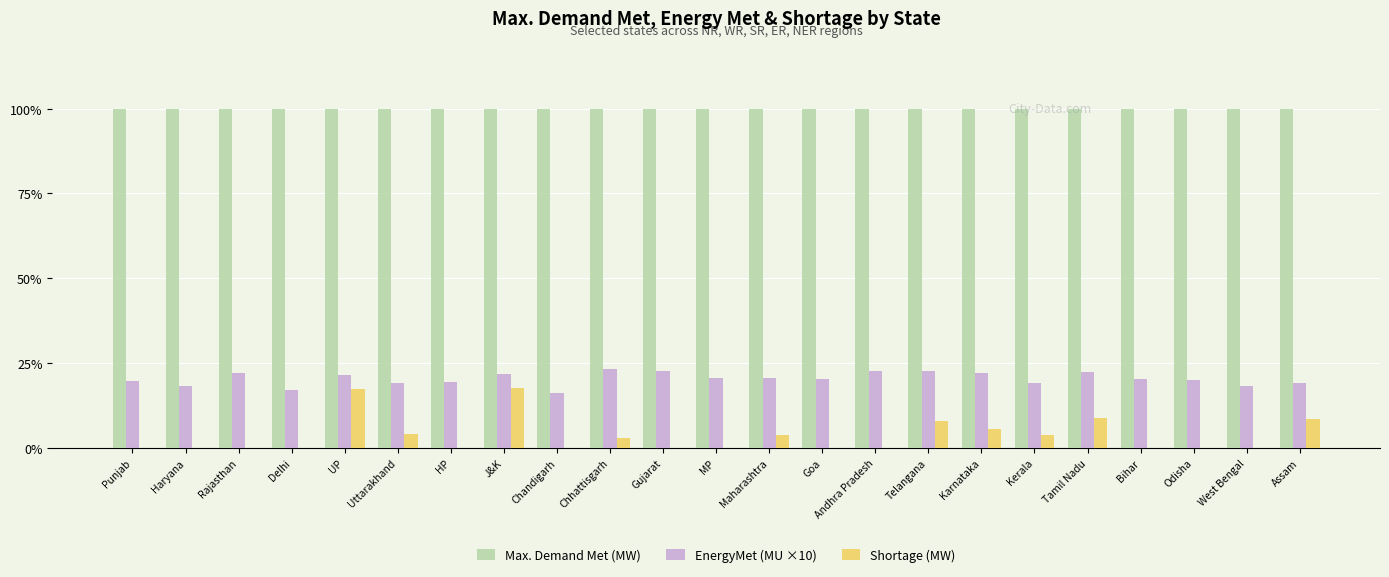

Count the number of categories in the chart.

23